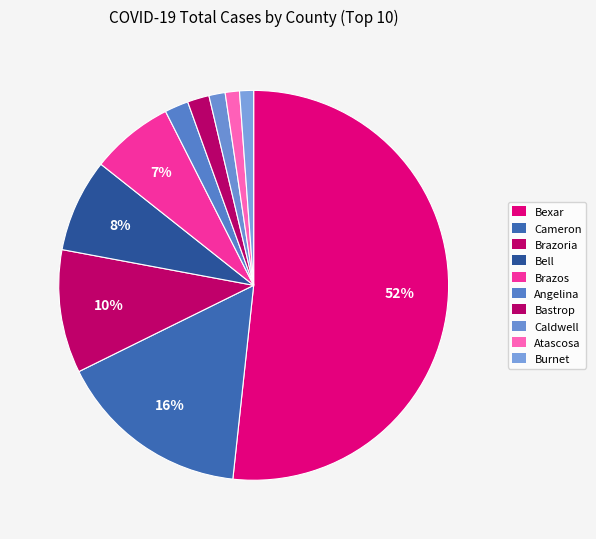

How many slices are in this pie chart?

10